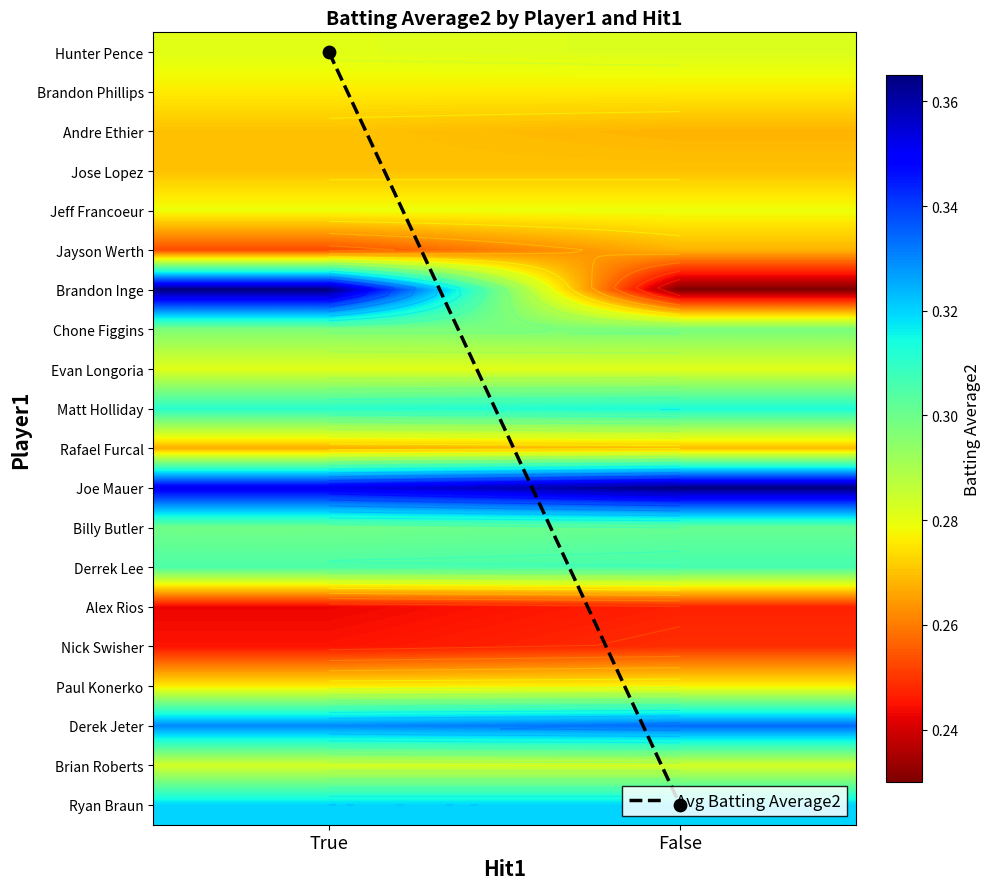

Which label corresponds to the largest value in the chart?

False